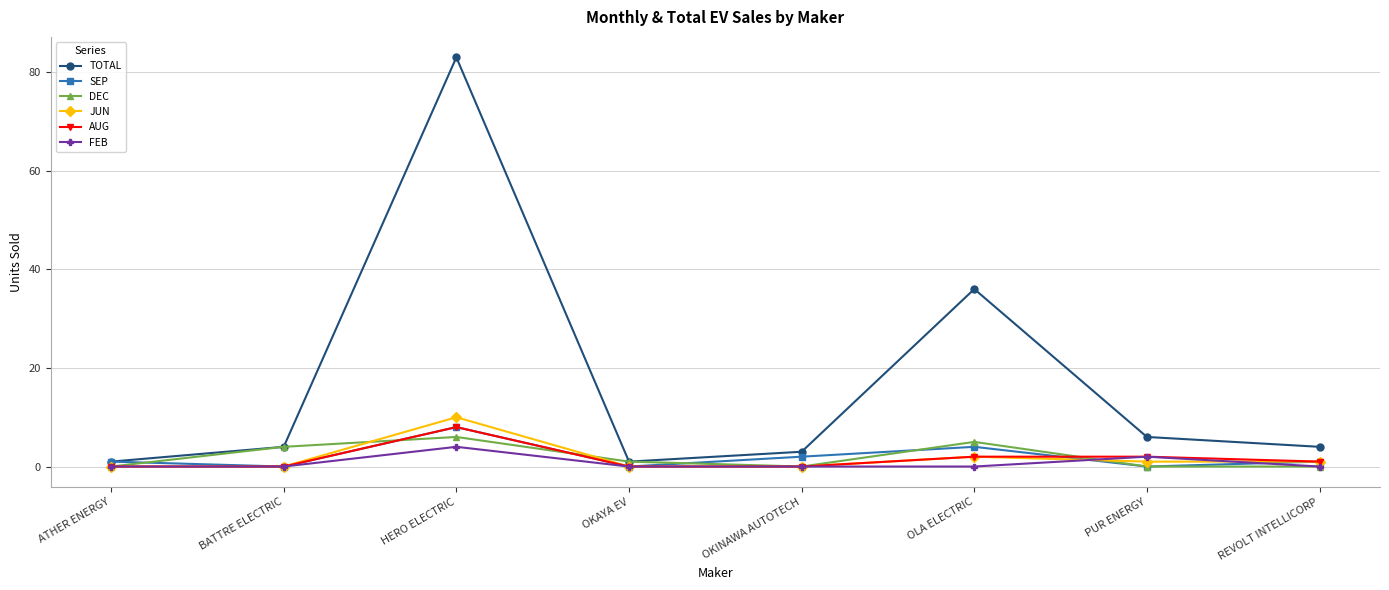

Reading left to right, list all the values displayed in this chart.

TOTAL: 1	4	83	1	3	36	6	4
SEP: 1	0	8	0	2	4	0	1
DEC: 0	4	6	1	0	5	0	0
JUN: 0	0	10	0	0	2	1	1
AUG: 0	0	8	0	0	2	2	1
FEB: 0	0	4	0	0	0	2	0